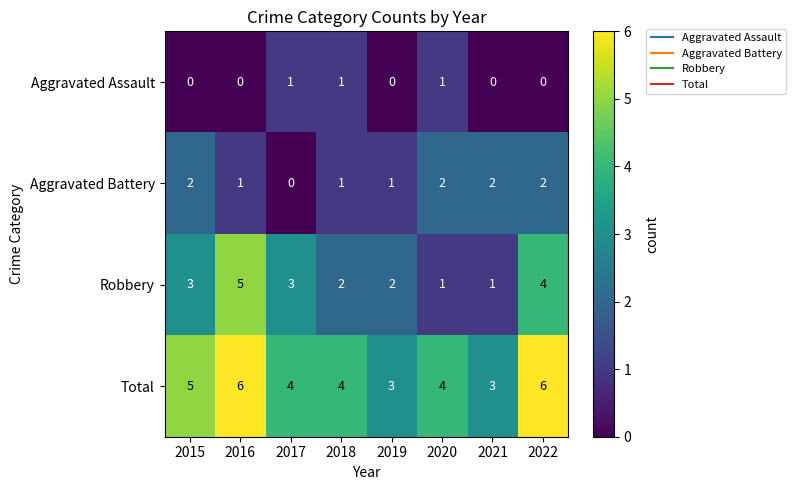

How many Aggravated Assault values are between 0 and 1?

8